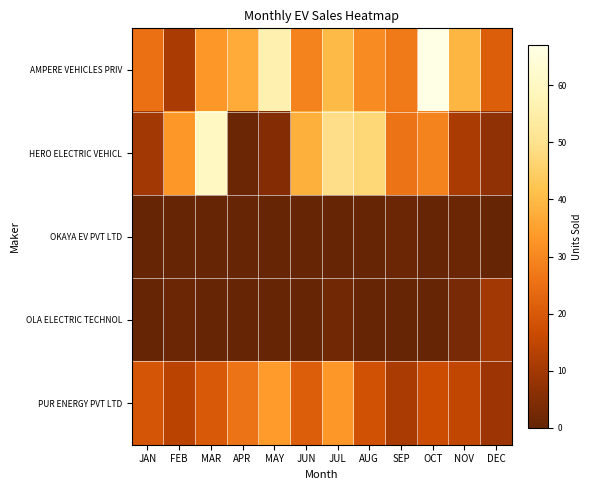

At how many categories does at least one series exceed 53?

3